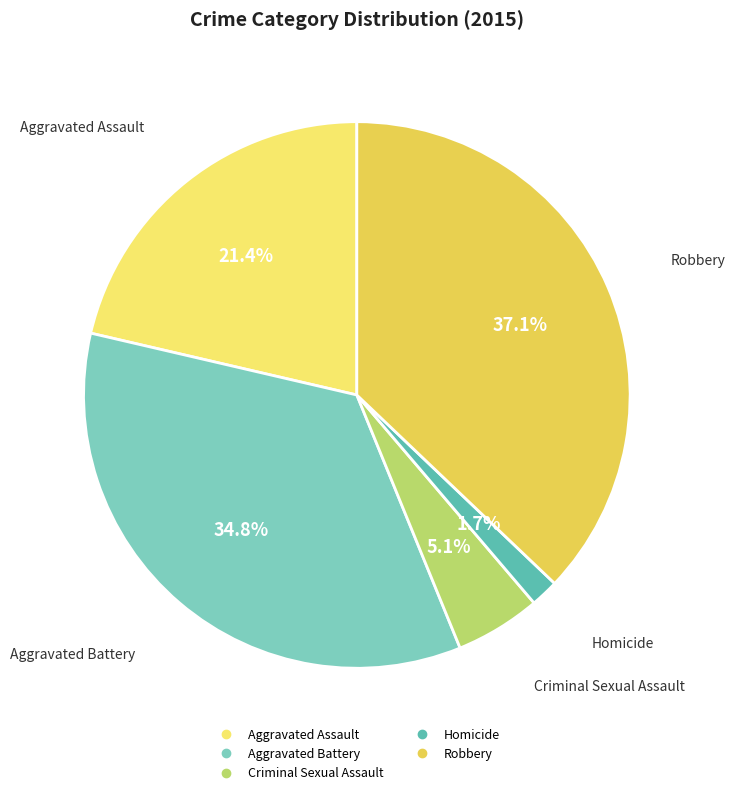

What is the ratio of the value at Aggravated Assault to the value at Criminal Sexual Assault?

4.2